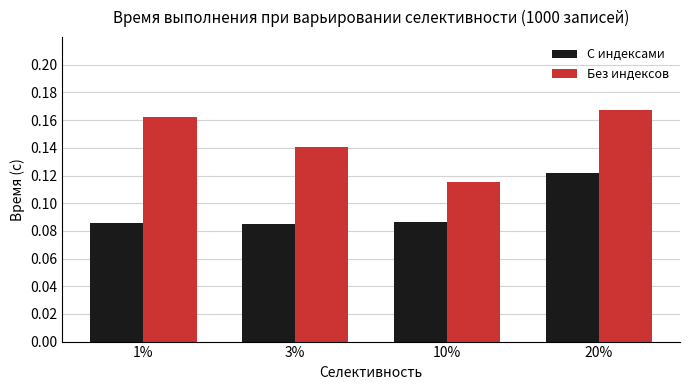

The С индексами series shows 0.2 at 1%. True or false?

False